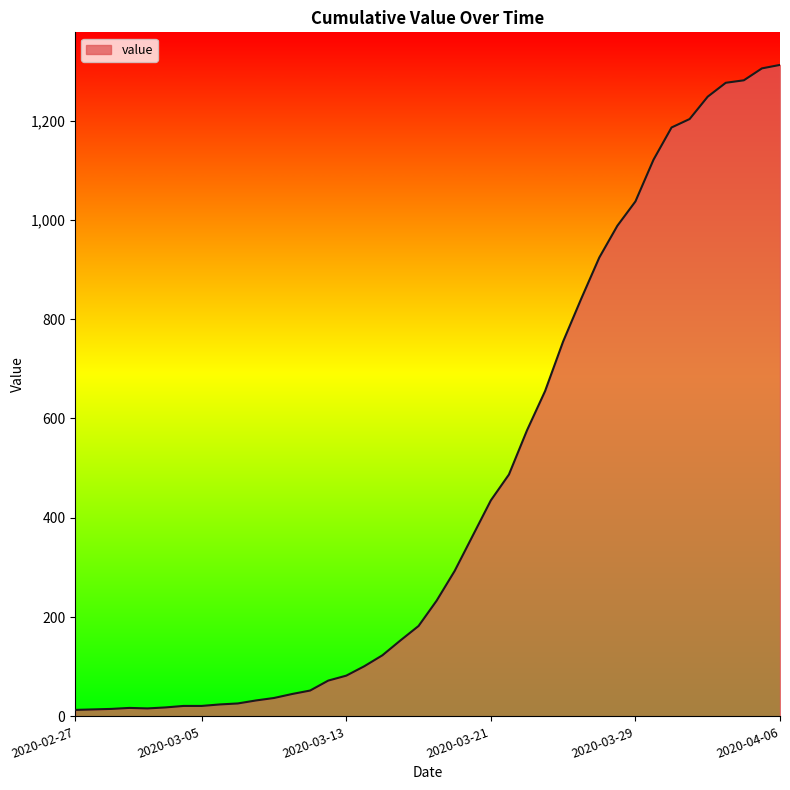

How many distinct data groups are displayed?

1